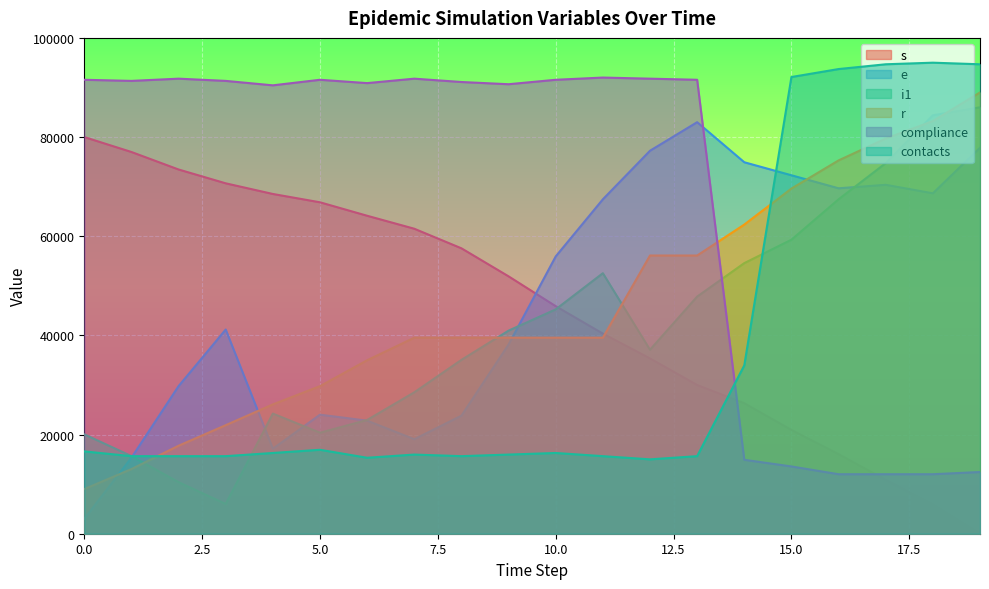

The value of r at 19 is 20763.8. True or false?

False